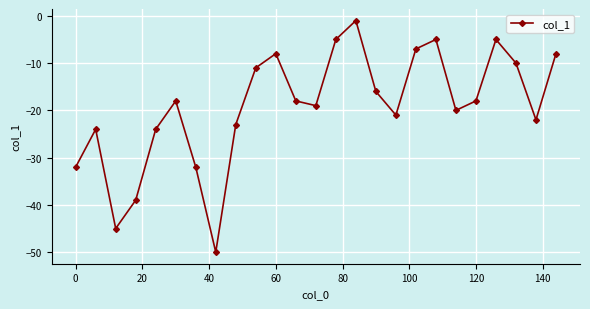

What is the minimum value shown in the chart?

-50